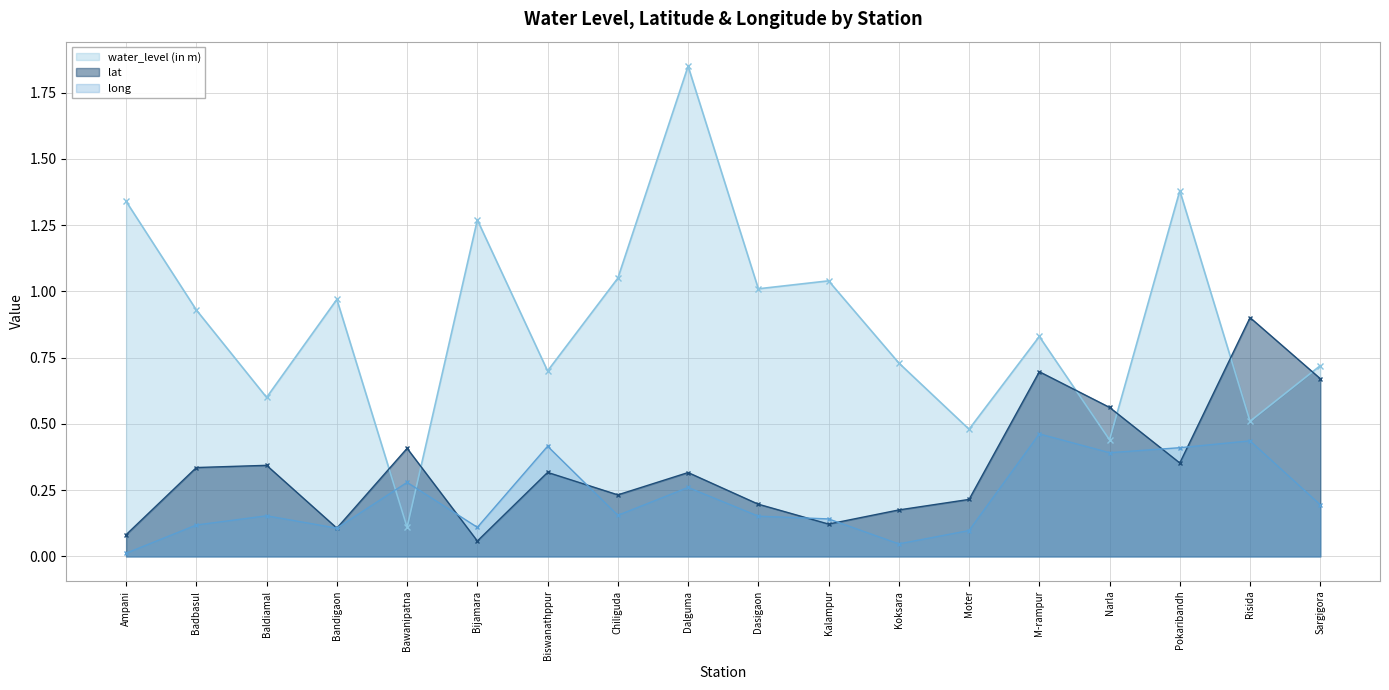

What is the total value across all series at Koksara?

1.0